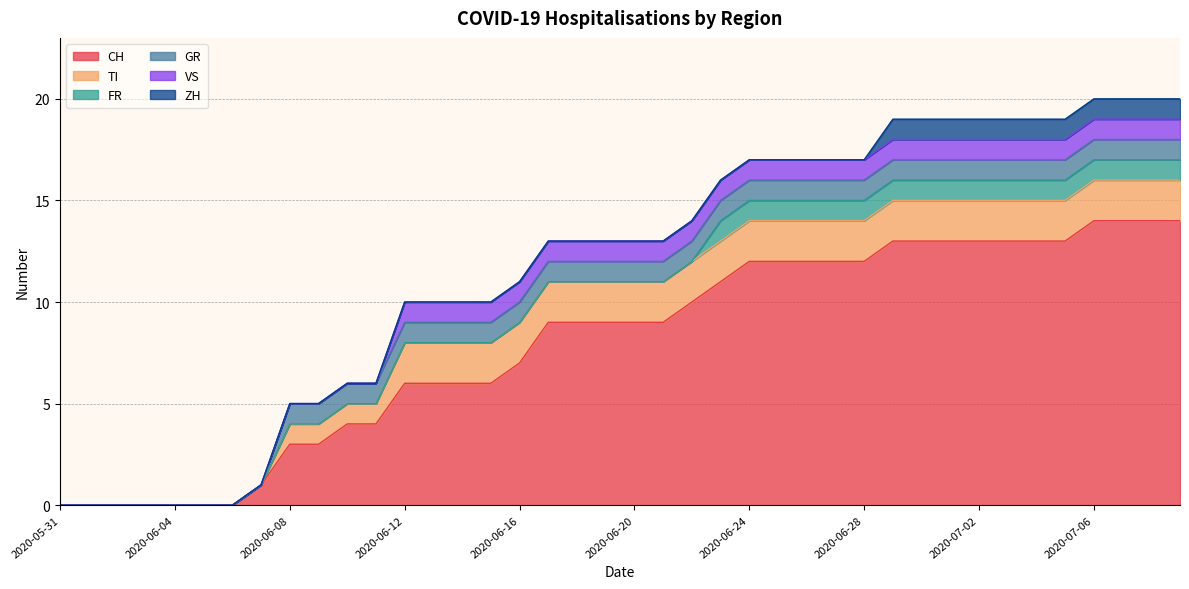

Which category has the highest value in the TI series?

2020-06-12